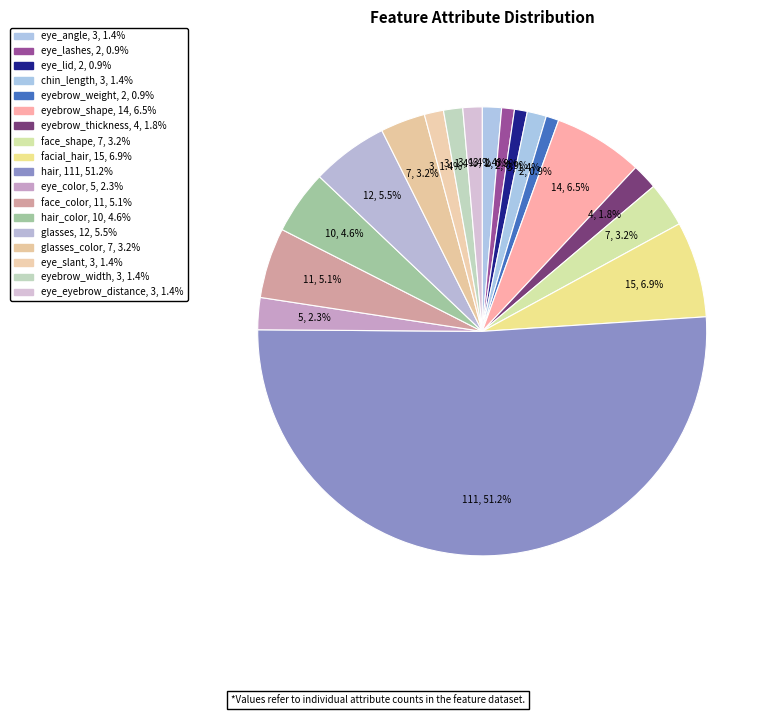

How many slices are in this pie chart?

18